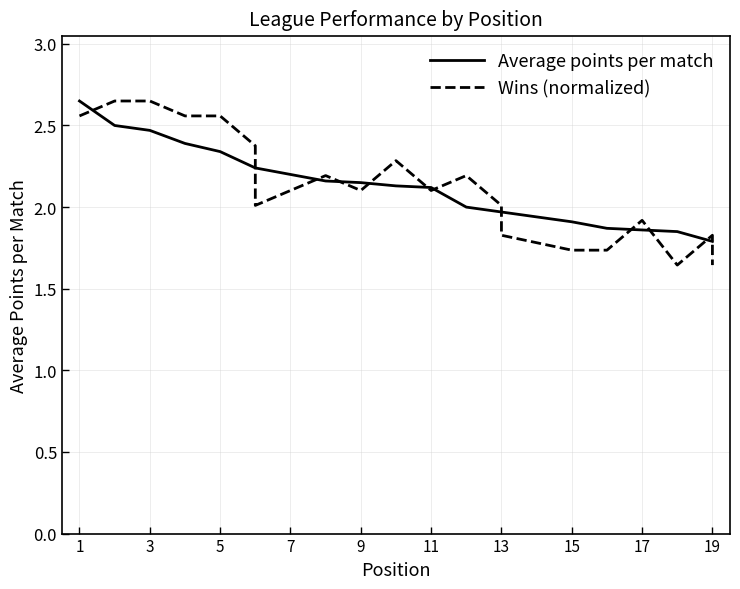

Which series has the largest total across all categories?

Wins (normalized)